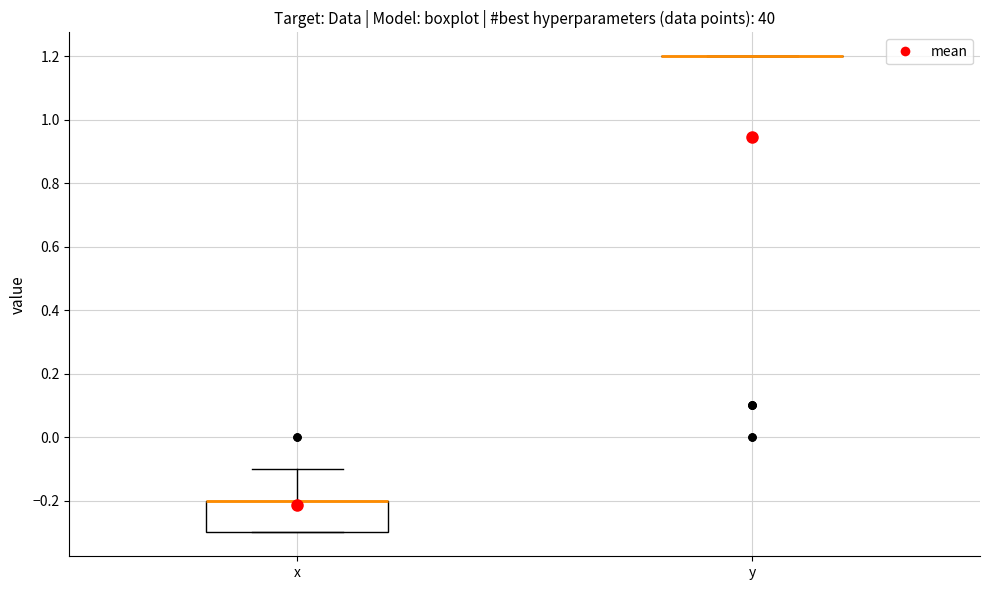

Where is the upper edge of the box for x on the y-axis? The values are not printed on the chart, so give them approximately, as read against the axis.

-0.2